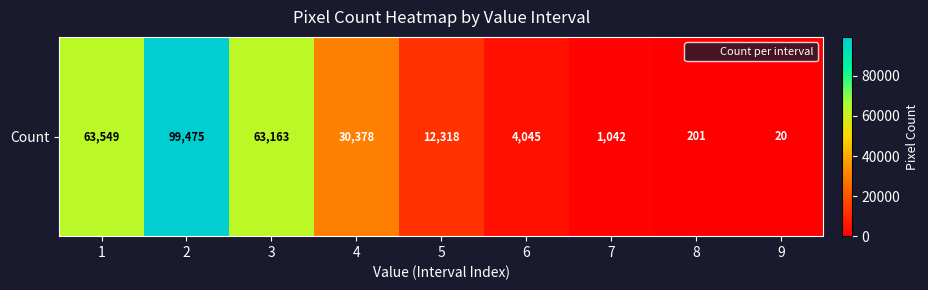

Is it true that the value at 8 is 201?

True